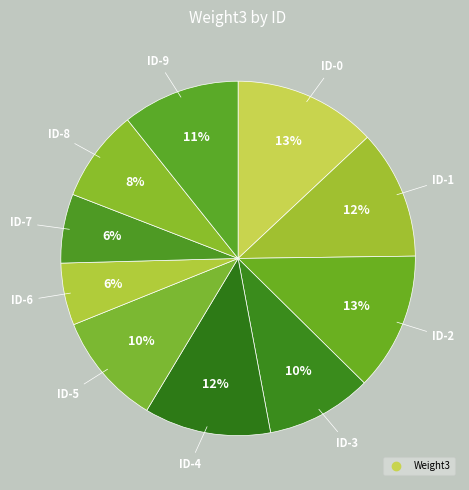

How many segments does this pie chart have?

10